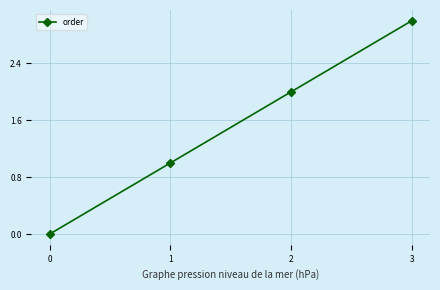

Does the chart display data point markers on the line(s)?

Yes